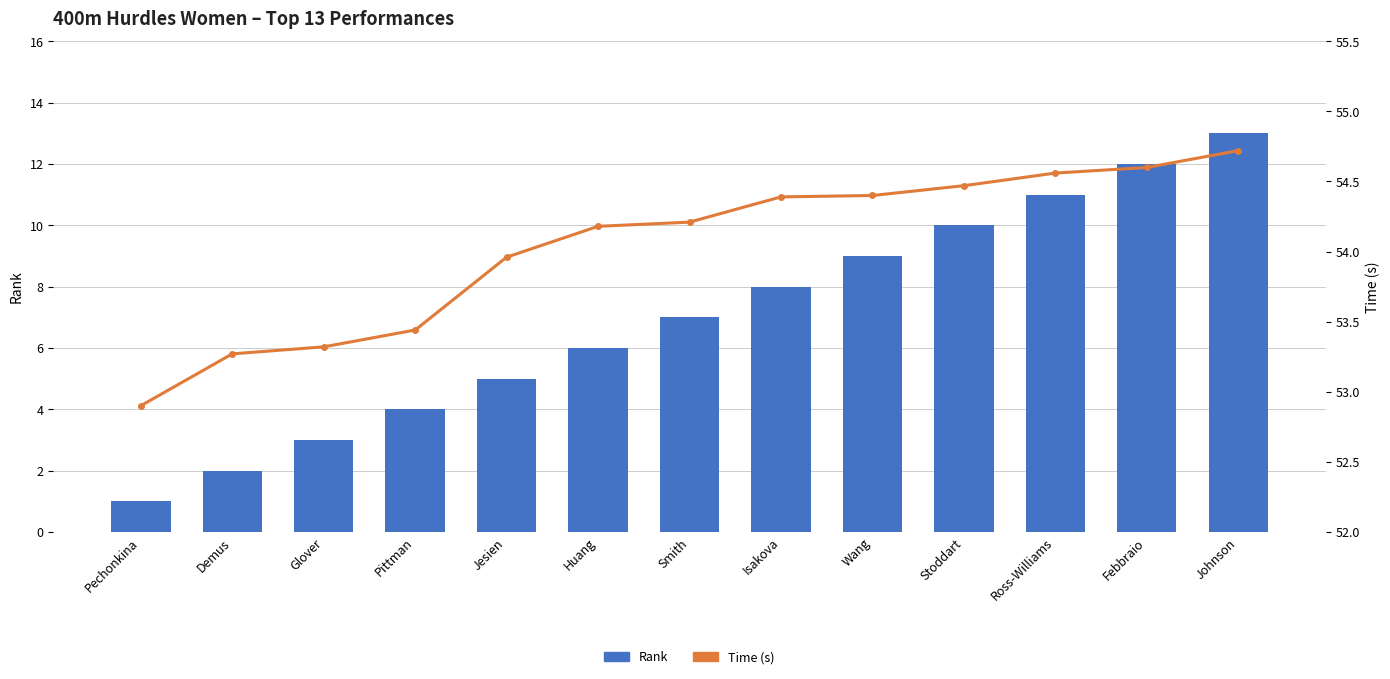

What is the difference between the Time (s) values at Isakova and Johnson?

0.3